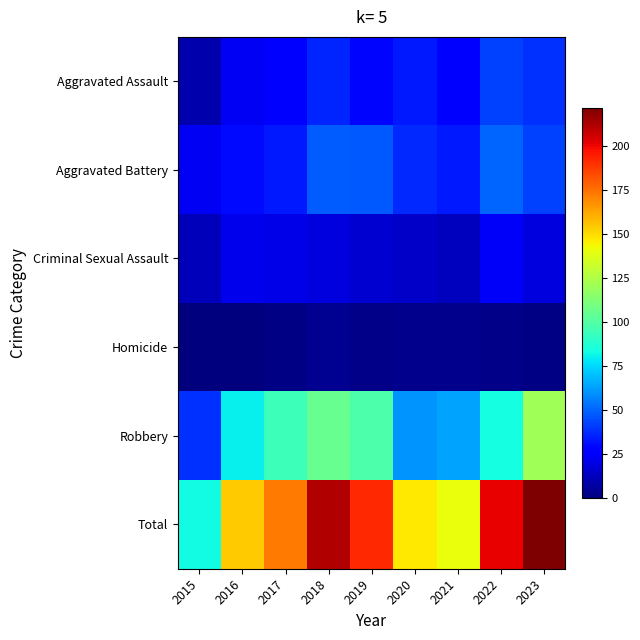

Rank the series at 2016 from highest to lowest value.

Total, Robbery, Aggravated Battery, Aggravated Assault, Criminal Sexual Assault, Homicide